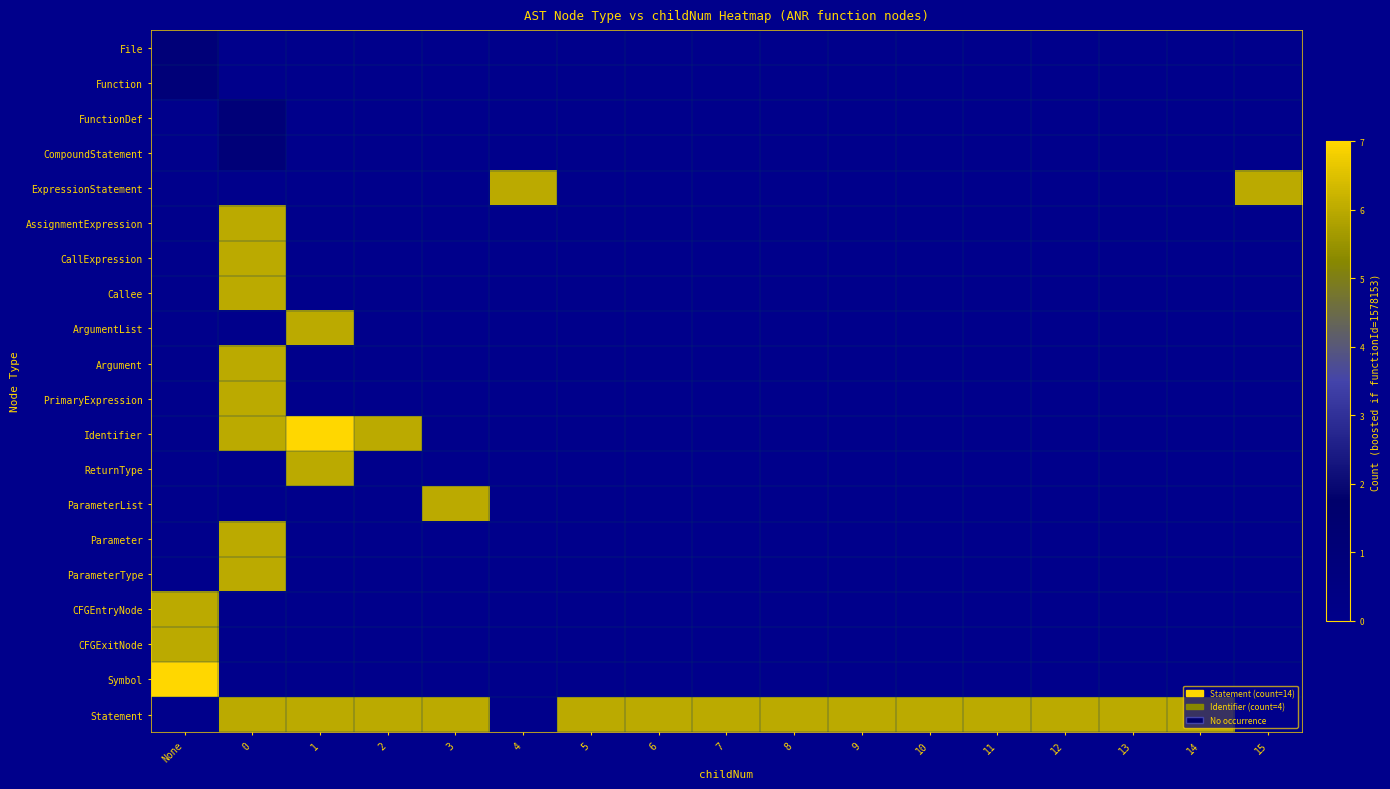

Reading left to right, list all the values displayed in this chart.

File: None=1	0=0	1=0	2=0	3=0	4=0	5=0	6=0	7=0	8=0	9=0	10=0	11=0	12=0	13=0	14=0	15=0
Function: None=1	0=0	1=0	2=0	3=0	4=0	5=0	6=0	7=0	8=0	9=0	10=0	11=0	12=0	13=0	14=0	15=0
FunctionDef: None=0	0=1	1=0	2=0	3=0	4=0	5=0	6=0	7=0	8=0	9=0	10=0	11=0	12=0	13=0	14=0	15=0
CompoundStatement: None=0	0=1	1=0	2=0	3=0	4=0	5=0	6=0	7=0	8=0	9=0	10=0	11=0	12=0	13=0	14=0	15=0
ExpressionStatement: None=0	0=0	1=0	2=0	3=0	4=6	5=0	6=0	7=0	8=0	9=0	10=0	11=0	12=0	13=0	14=0	15=6
AssignmentExpression: None=0	0=6	1=0	2=0	3=0	4=0	5=0	6=0	7=0	8=0	9=0	10=0	11=0	12=0	13=0	14=0	15=0
CallExpression: None=0	0=6	1=0	2=0	3=0	4=0	5=0	6=0	7=0	8=0	9=0	10=0	11=0	12=0	13=0	14=0	15=0
Callee: None=0	0=6	1=0	2=0	3=0	4=0	5=0	6=0	7=0	8=0	9=0	10=0	11=0	12=0	13=0	14=0	15=0
ArgumentList: None=0	0=0	1=6	2=0	3=0	4=0	5=0	6=0	7=0	8=0	9=0	10=0	11=0	12=0	13=0	14=0	15=0
Argument: None=0	0=6	1=0	2=0	3=0	4=0	5=0	6=0	7=0	8=0	9=0	10=0	11=0	12=0	13=0	14=0	15=0
PrimaryExpression: None=0	0=6	1=0	2=0	3=0	4=0	5=0	6=0	7=0	8=0	9=0	10=0	11=0	12=0	13=0	14=0	15=0
Identifier: None=0	0=6	1=7	2=6	3=0	4=0	5=0	6=0	7=0	8=0	9=0	10=0	11=0	12=0	13=0	14=0	15=0
ReturnType: None=0	0=0	1=6	2=0	3=0	4=0	5=0	6=0	7=0	8=0	9=0	10=0	11=0	12=0	13=0	14=0	15=0
ParameterList: None=0	0=0	1=0	2=0	3=6	4=0	5=0	6=0	7=0	8=0	9=0	10=0	11=0	12=0	13=0	14=0	15=0
Parameter: None=0	0=6	1=0	2=0	3=0	4=0	5=0	6=0	7=0	8=0	9=0	10=0	11=0	12=0	13=0	14=0	15=0
ParameterType: None=0	0=6	1=0	2=0	3=0	4=0	5=0	6=0	7=0	8=0	9=0	10=0	11=0	12=0	13=0	14=0	15=0
CFGEntryNode: None=6	0=0	1=0	2=0	3=0	4=0	5=0	6=0	7=0	8=0	9=0	10=0	11=0	12=0	13=0	14=0	15=0
CFGExitNode: None=6	0=0	1=0	2=0	3=0	4=0	5=0	6=0	7=0	8=0	9=0	10=0	11=0	12=0	13=0	14=0	15=0
Symbol: None=7	0=0	1=0	2=0	3=0	4=0	5=0	6=0	7=0	8=0	9=0	10=0	11=0	12=0	13=0	14=0	15=0
Statement: None=0	0=6	1=6	2=6	3=6	4=0	5=6	6=6	7=6	8=6	9=6	10=6	11=6	12=6	13=6	14=6	15=0